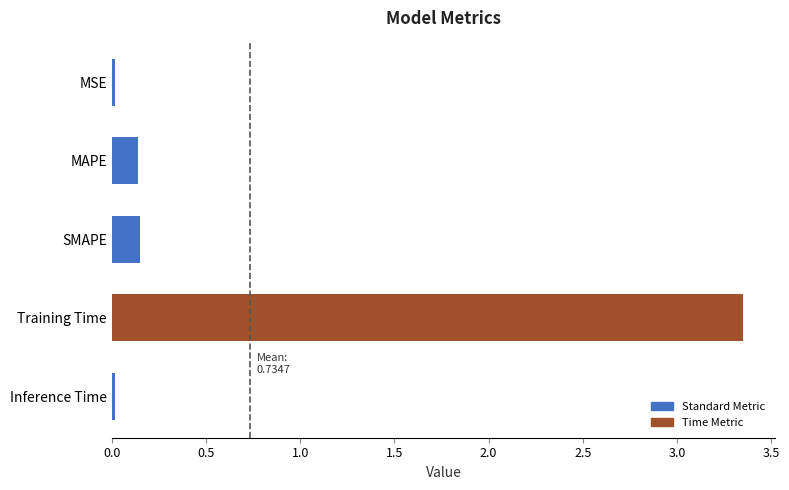

Count the number of data series in this chart.

1